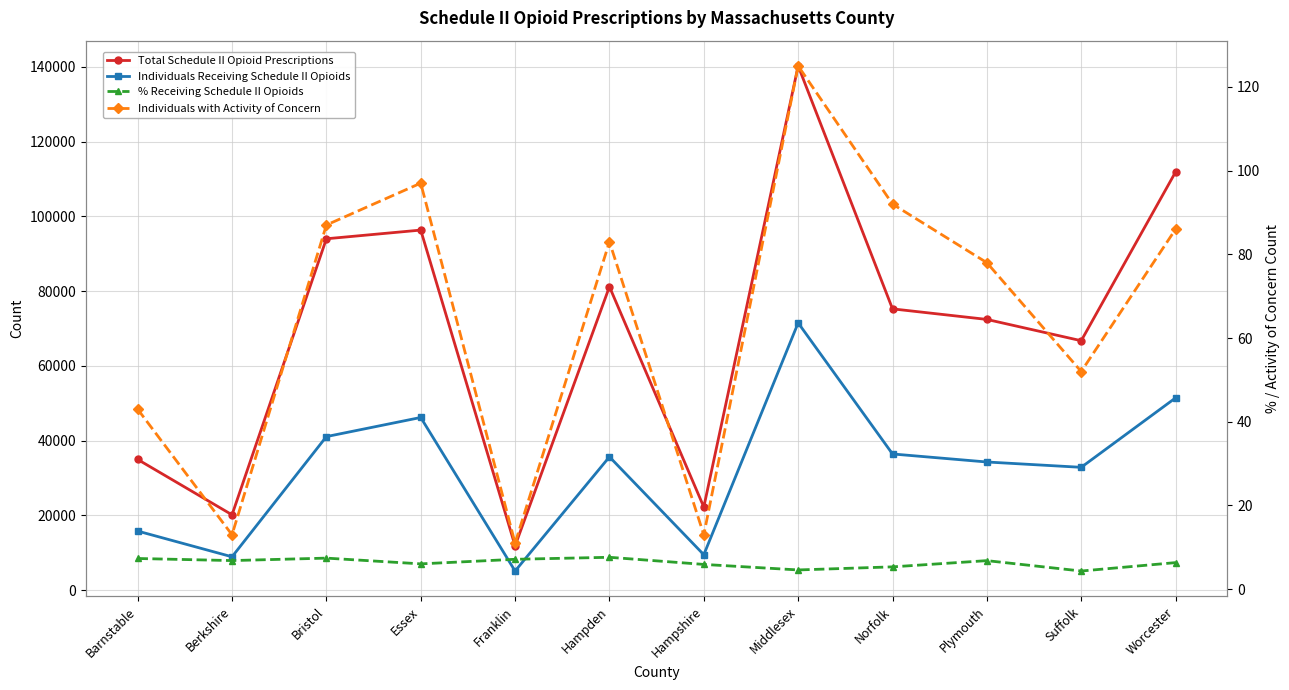

Is the value of Total Schedule II Opioid Prescriptions at Norfolk greater than the value of % Receiving Schedule II Opioids at Plymouth?

Yes